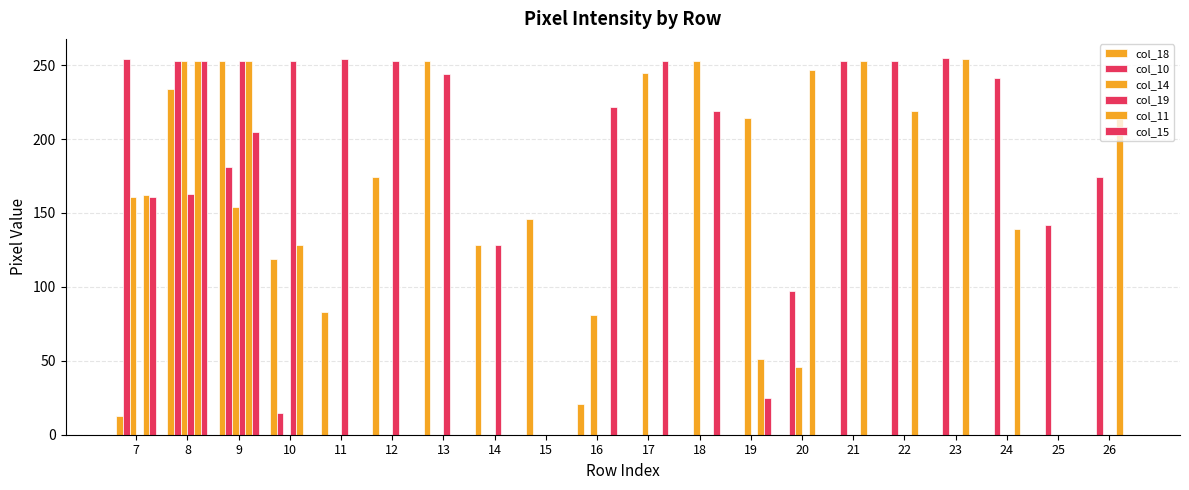

How many distinct data groups are displayed?

6